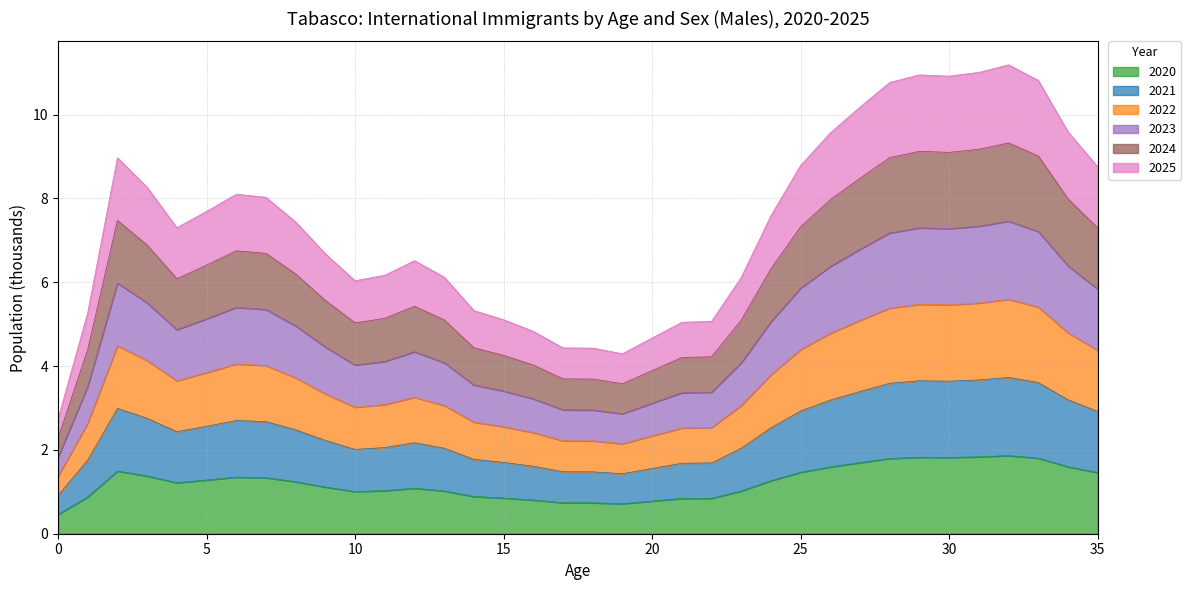

Where is 2020 nearest to the value 1?

10